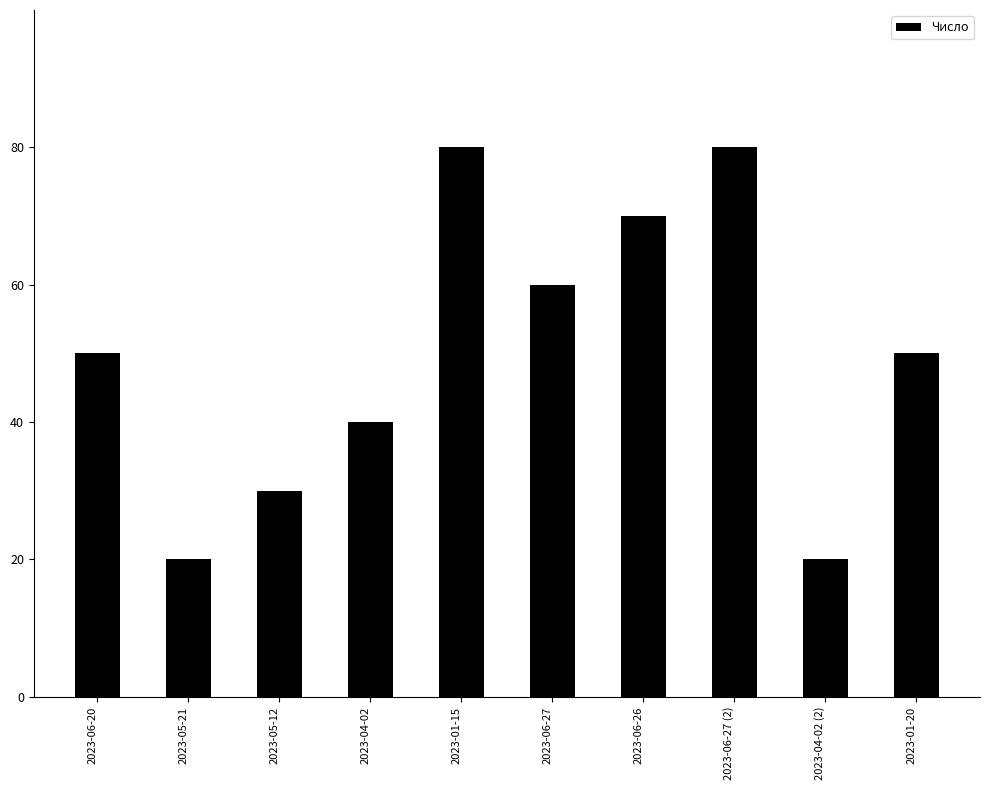

What is the change in value from 2023-06-20 to 2023-05-12?

-20